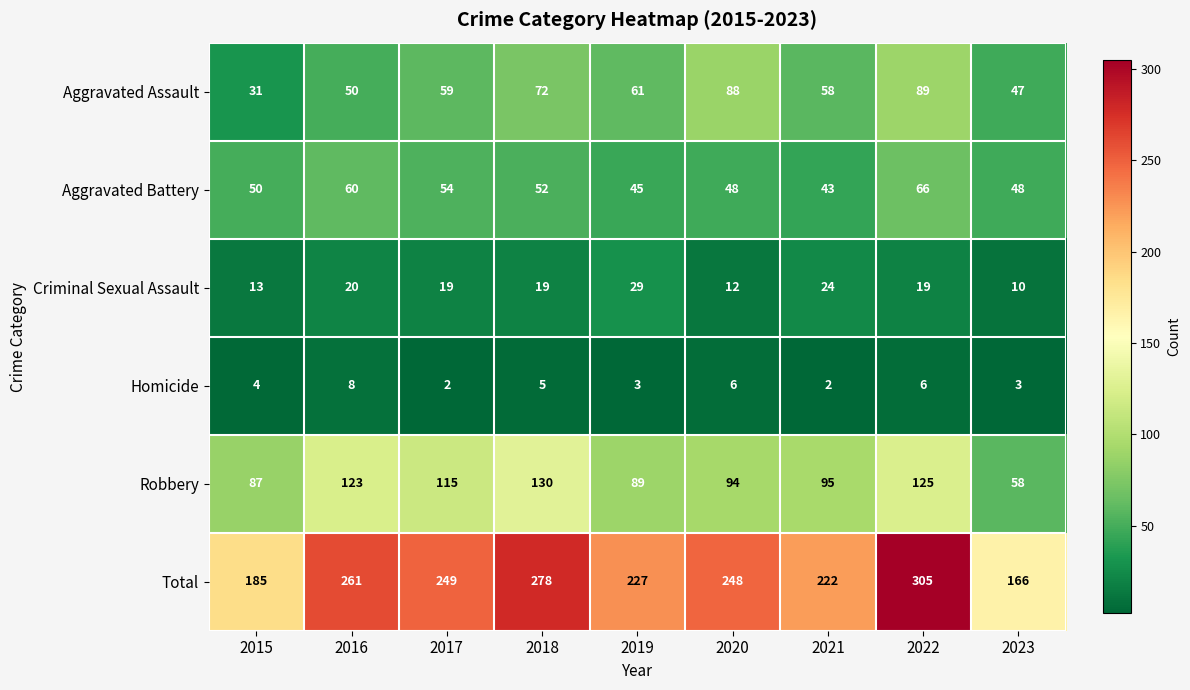

At 2022, list the series in order from smallest to largest.

Homicide, Criminal Sexual Assault, Aggravated Battery, Aggravated Assault, Robbery, Total